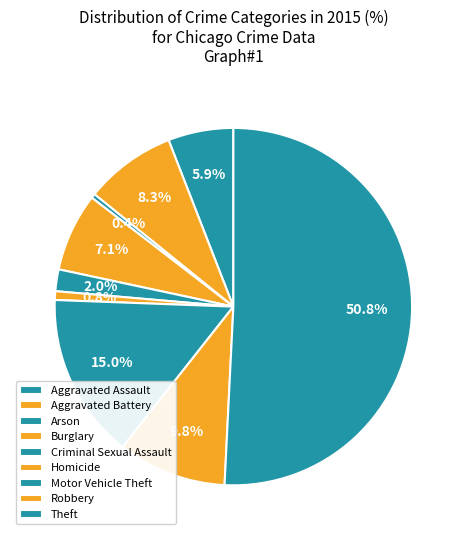

To the nearest percent, what portion does Burglary represent?

7%